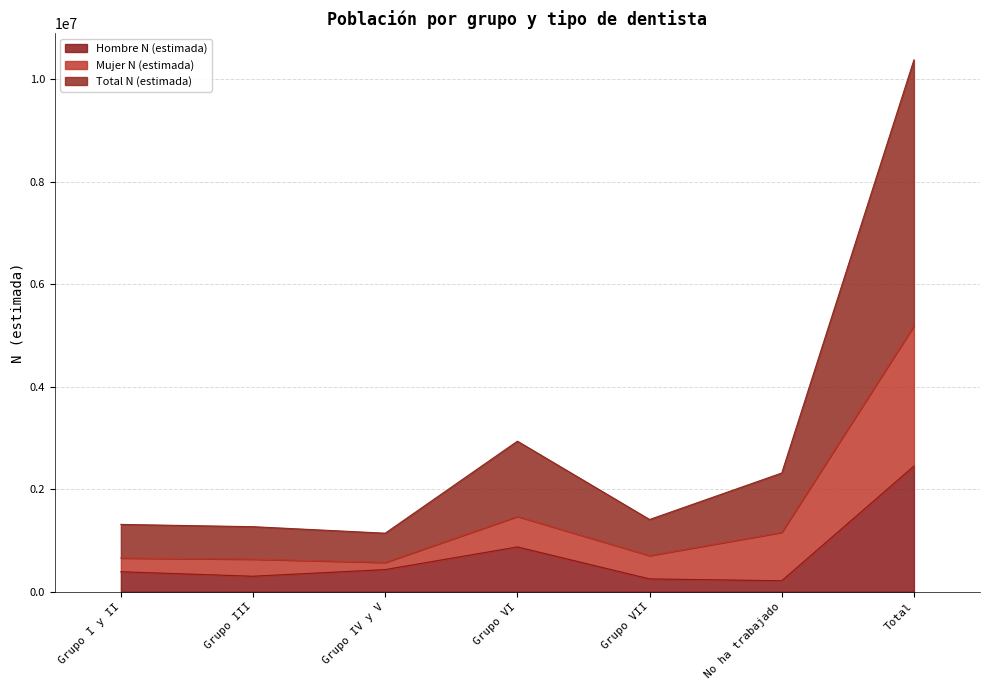

The value of Total N (estimada) at Grupo IV y V is 1140670. True or false?

True